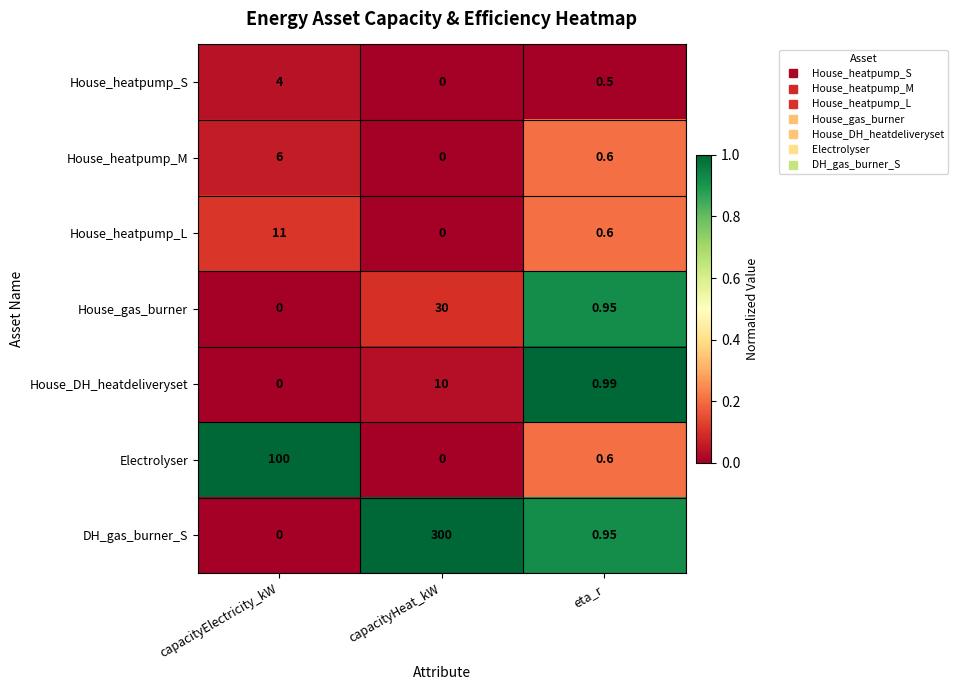

At which label is House_heatpump_L closest to 5?

eta_r